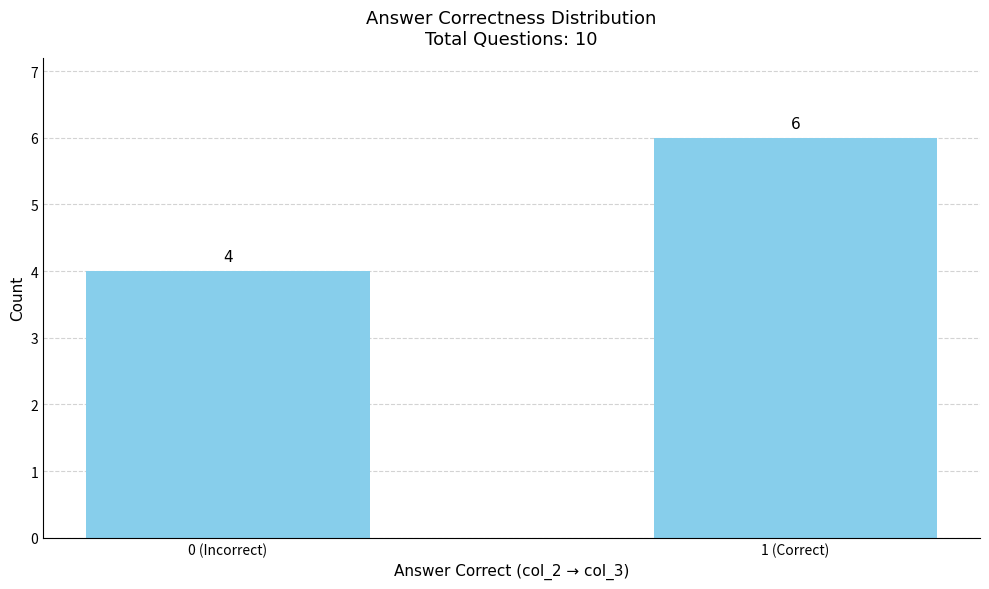

At which category does the chart reach its minimum across all series?

0 (Incorrect)